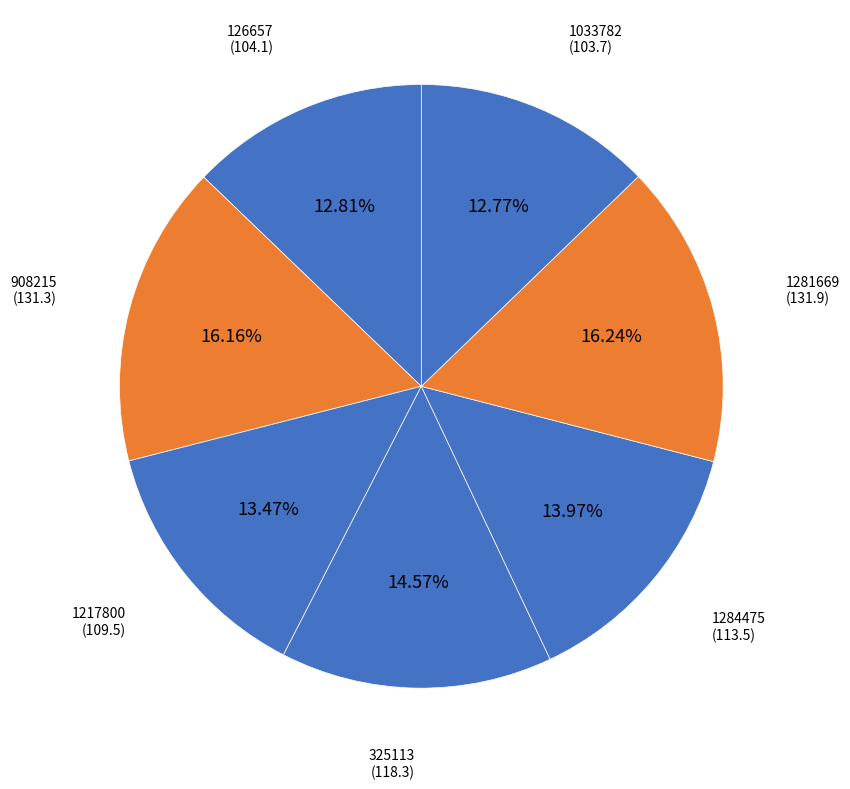

Combined, what portion of the pie is 1033782 and 1284475?

26.7%